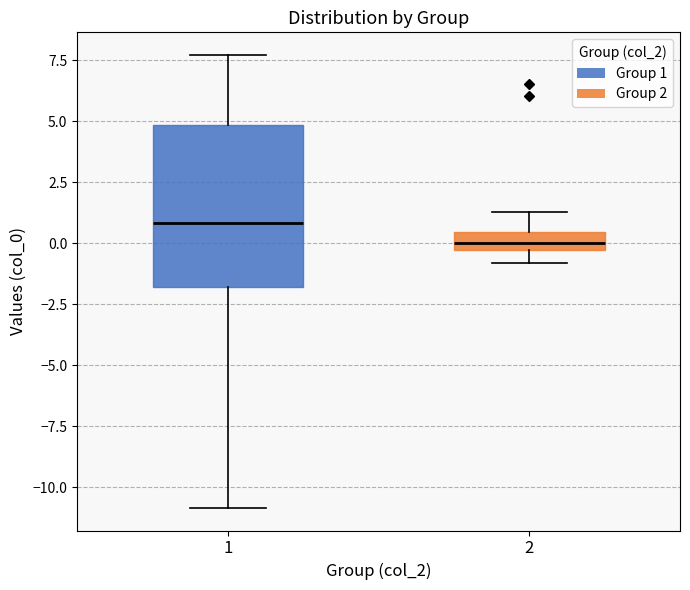

Which box's median line is the lowest?

2